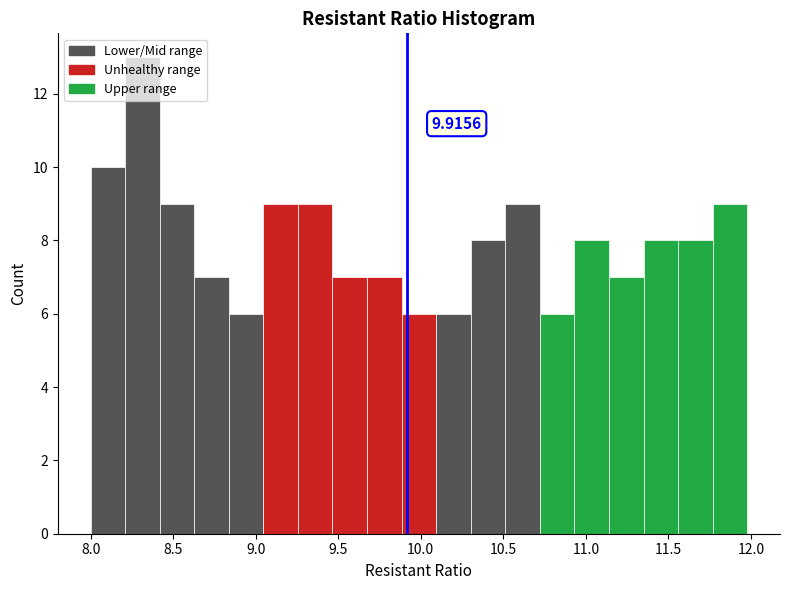

Over which range of the x-axis is the bar tallest?

8.20 to 8.40